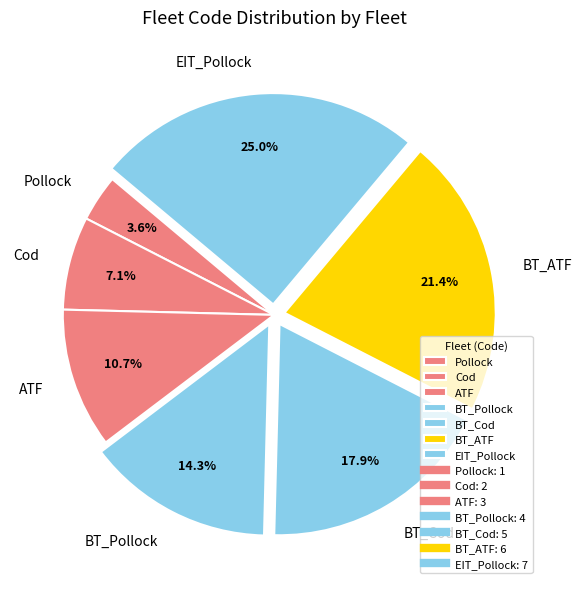

What percentage is the Pollock slice, to the nearest percent?

4%